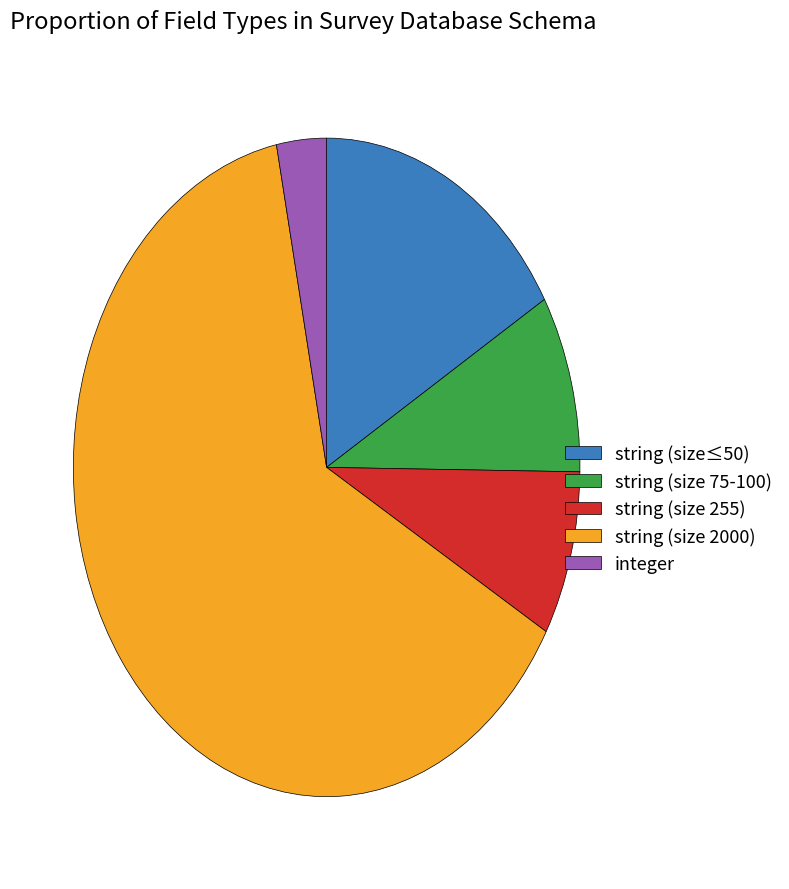

How many segments does this pie chart have?

5